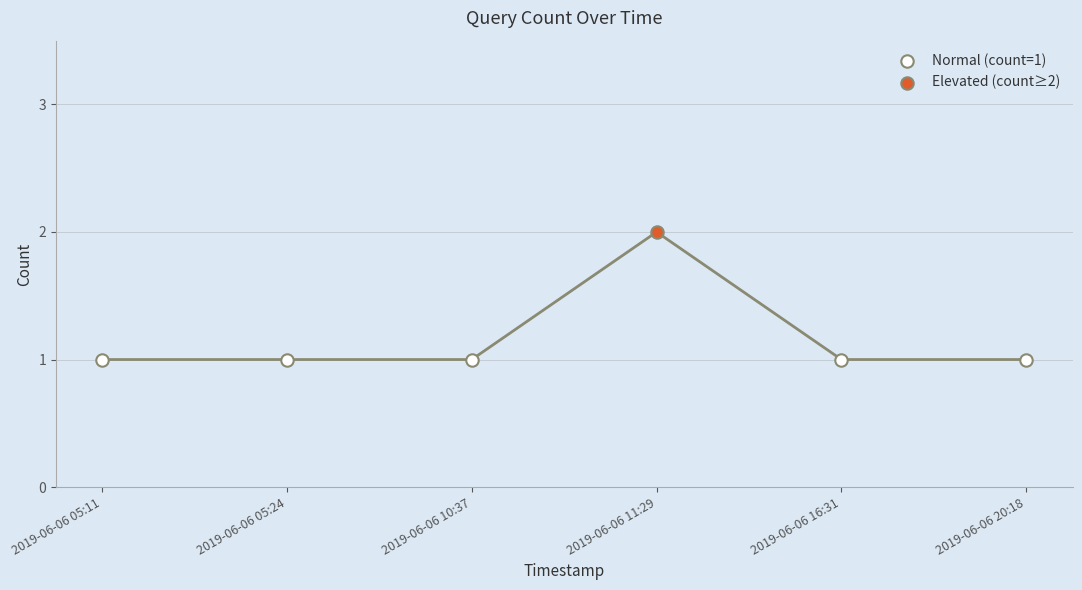

What is the ratio of the value at 2019-06-06 10:37 to the value at 2019-06-06 11:29?

0.5